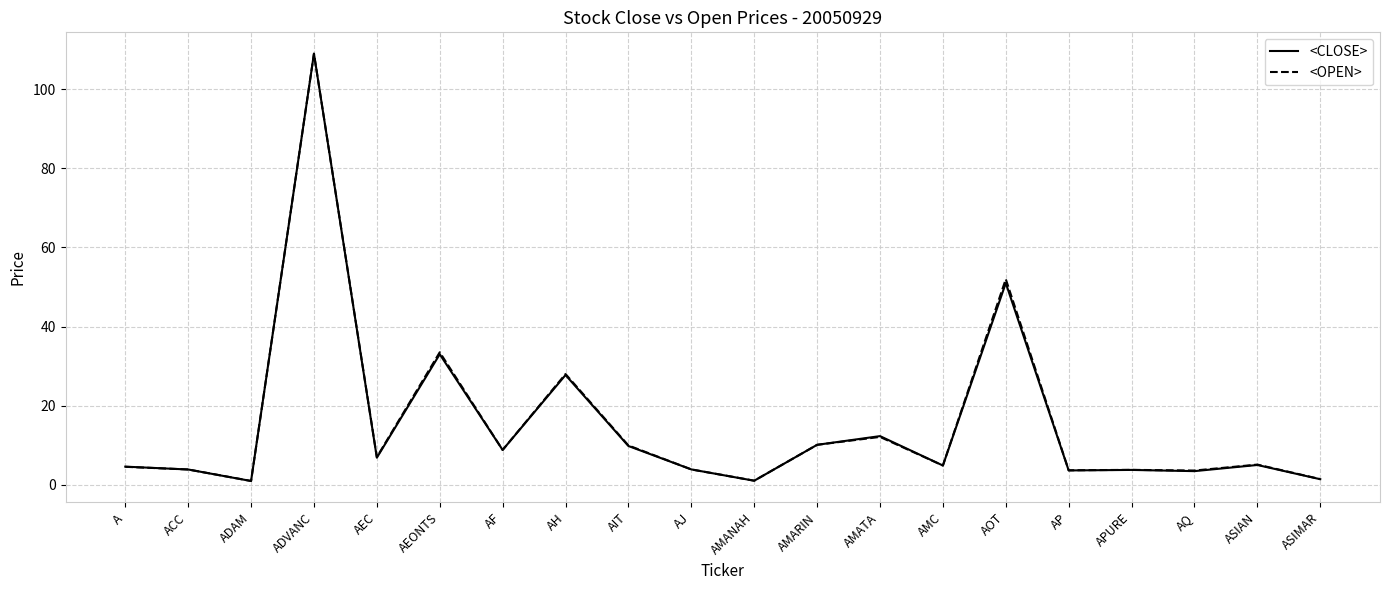

What is the difference between the <CLOSE> values at AMATA and ASIMAR?

10.9